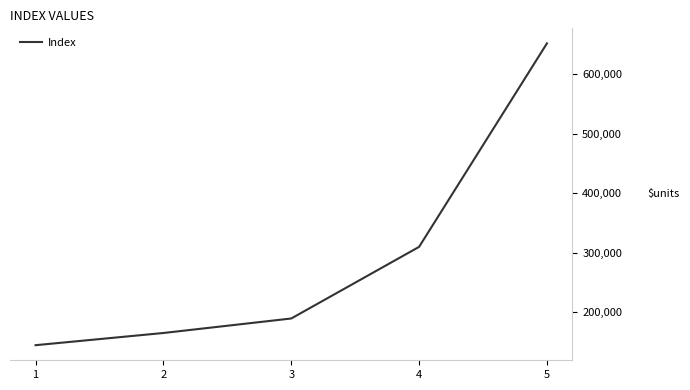

How many distinct data groups are displayed?

1